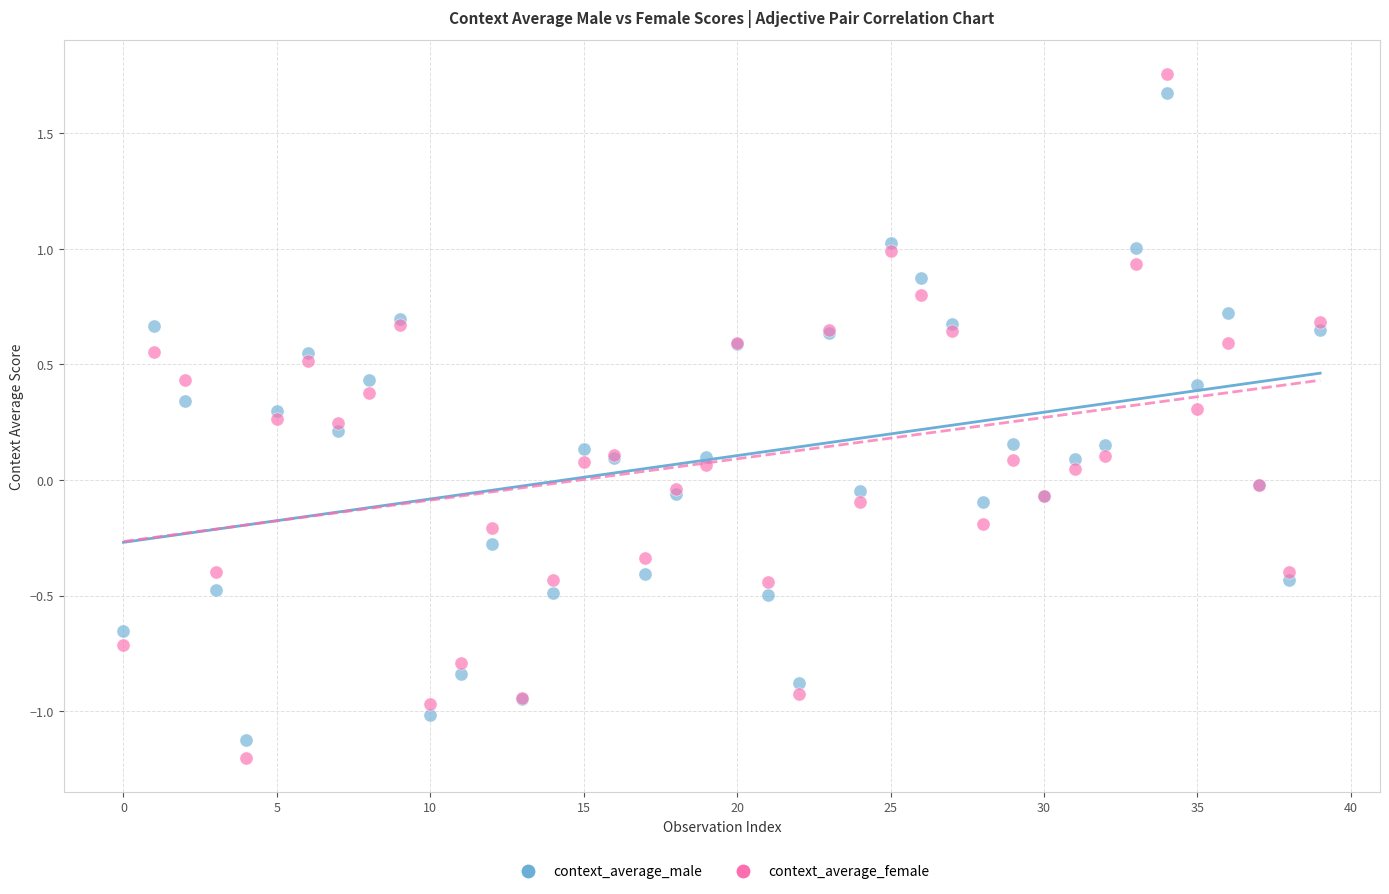

Which series has the widest spread of Y values?

context_average_female